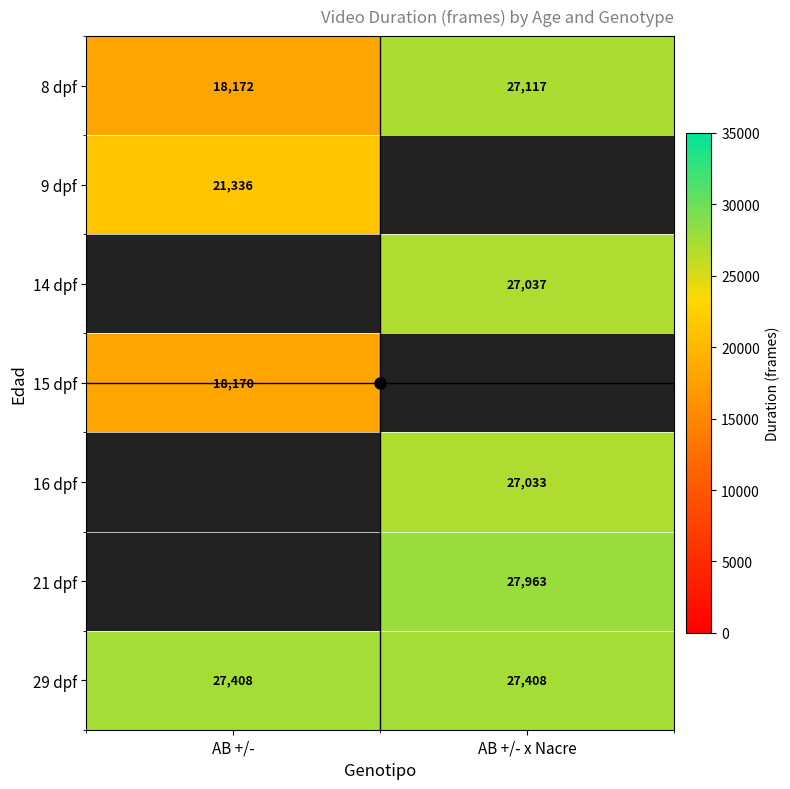

Which series changed the most between AB +/- and AB +/- x Nacre?

8 dpf